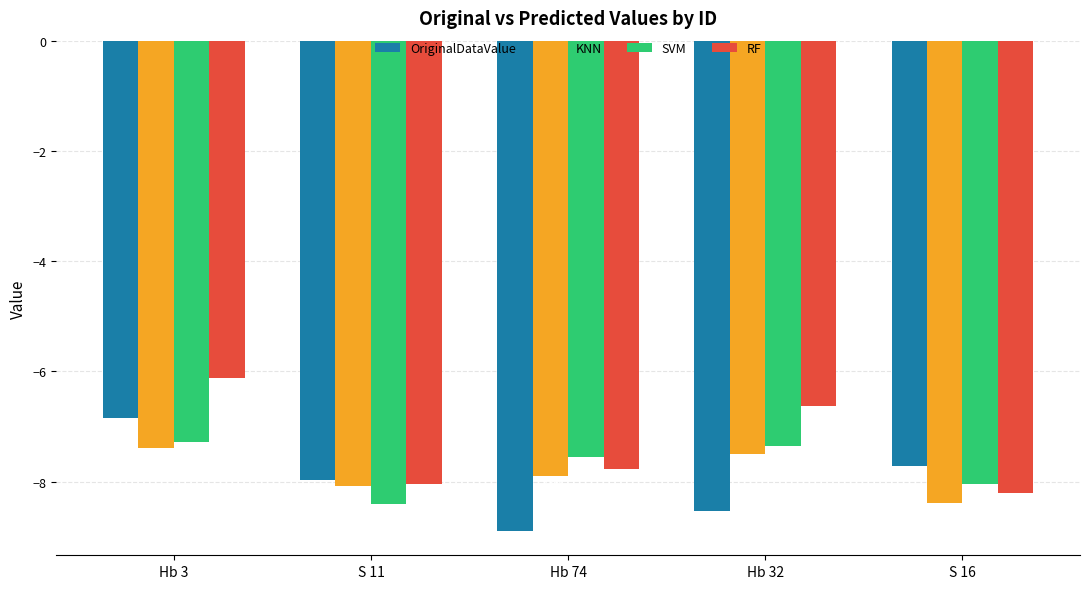

What is the label of the 1st bar from the left?

Hb 3